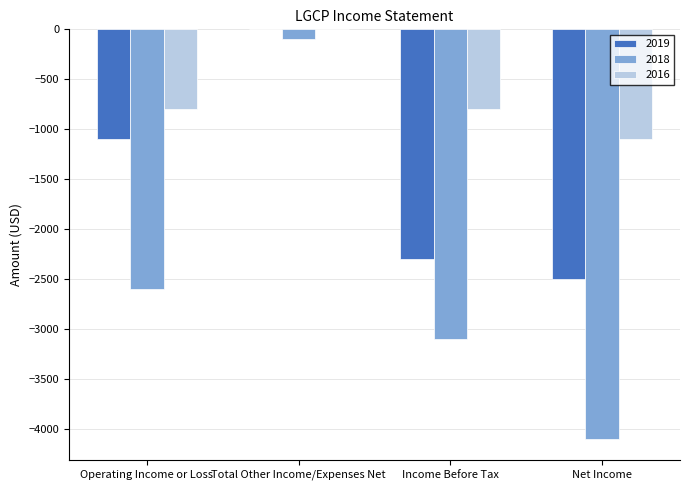

Which series has the largest total across all categories?

2016